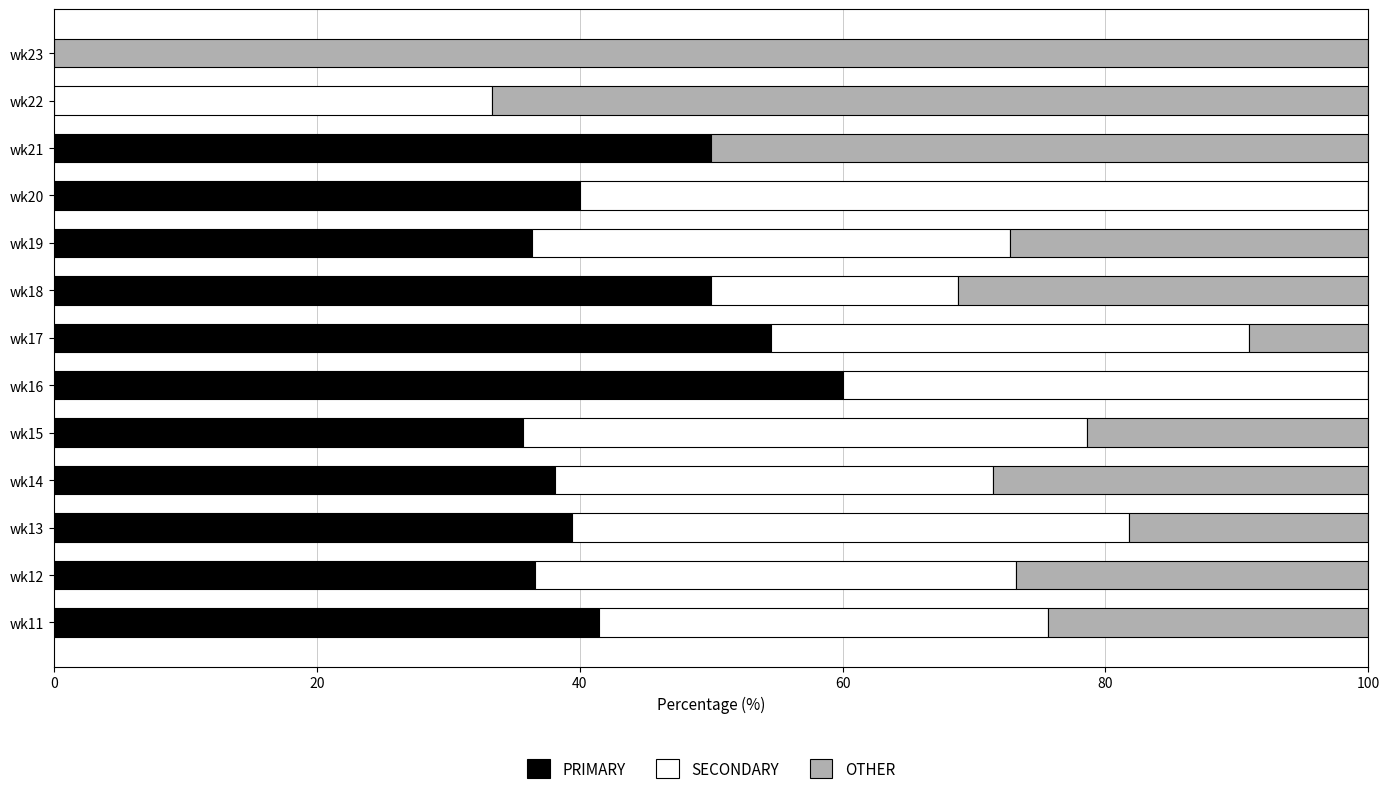

What is the maximum value for PRIMARY?

60.0